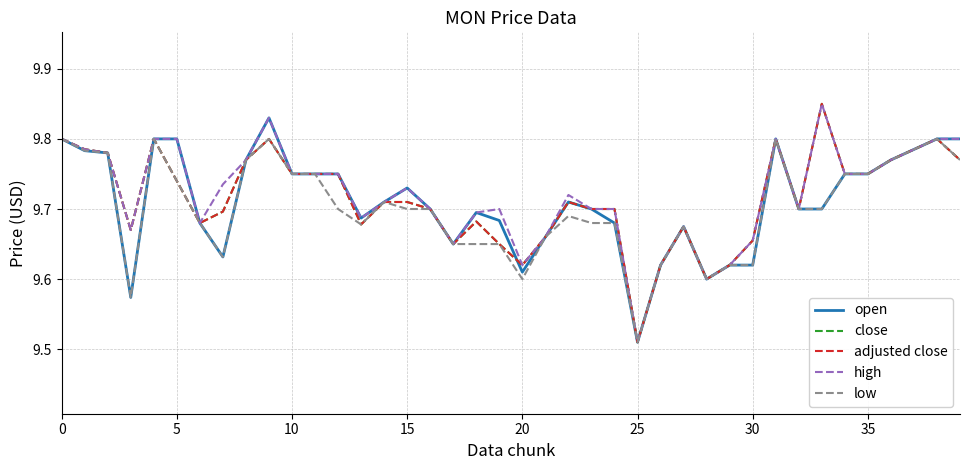

Does the chart display data point markers on the line(s)?

No